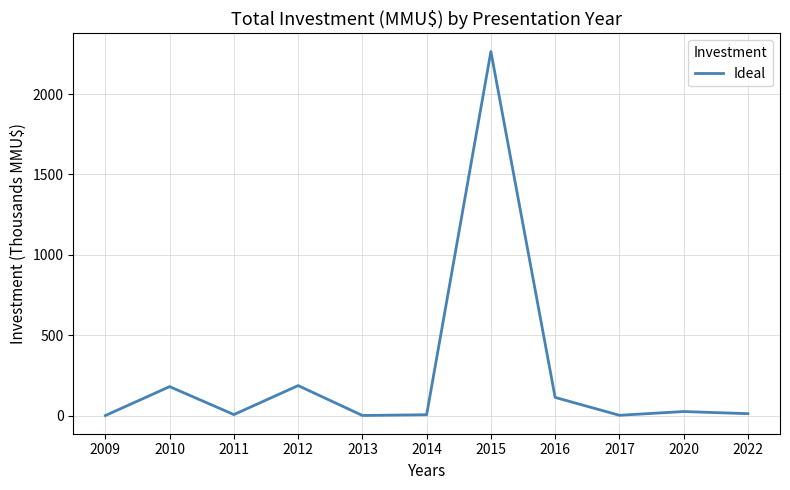

Which has a higher value, 2012 or 2015?

2015